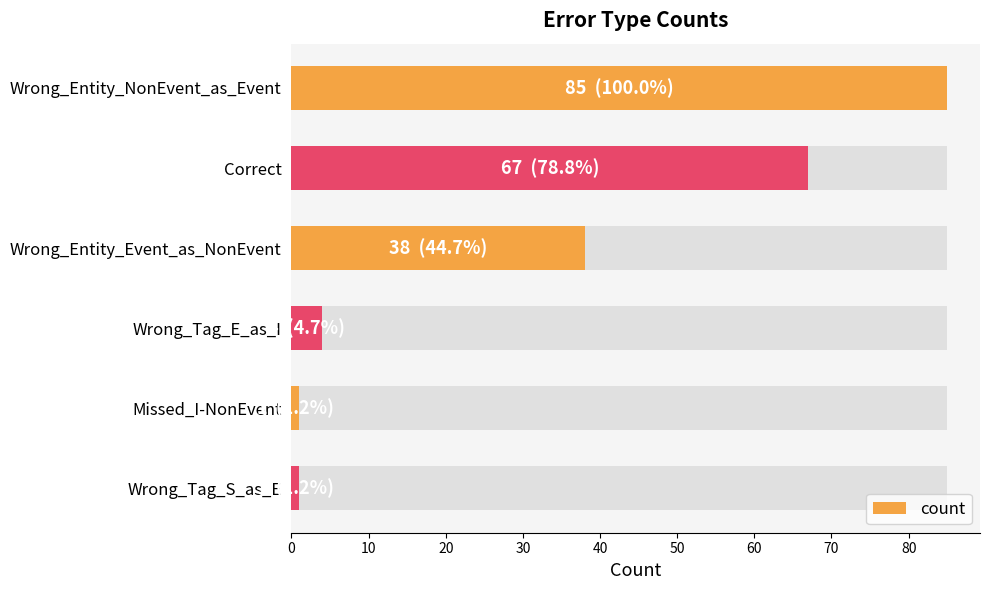

What is the value of the 5th bar from the left?

1